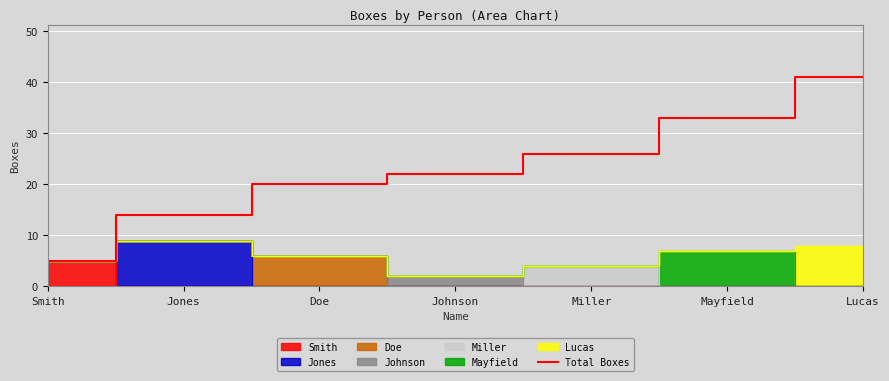

List the labels in order of value, smallest first.

Smith, Jones, Doe, Johnson, Miller, Mayfield, Lucas